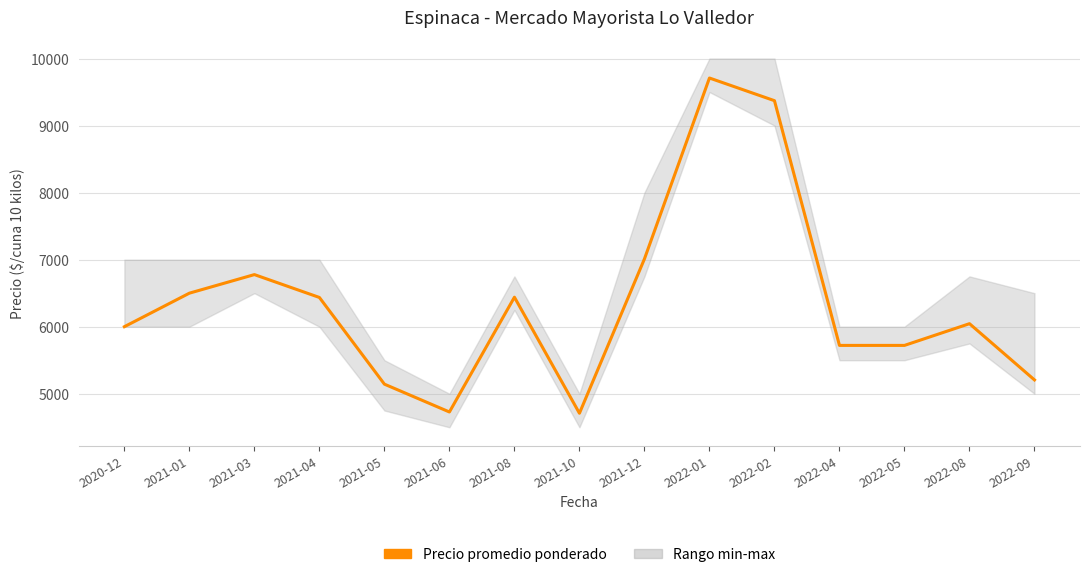

Count the number of categories in the chart.

15